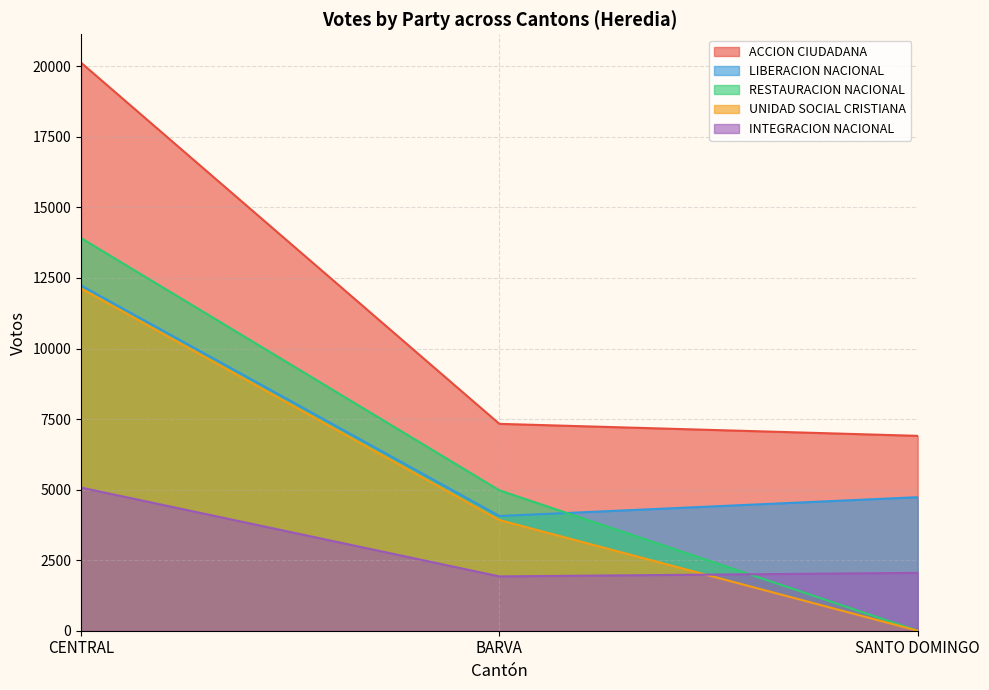

Does the chart display data point markers on the line(s)?

No